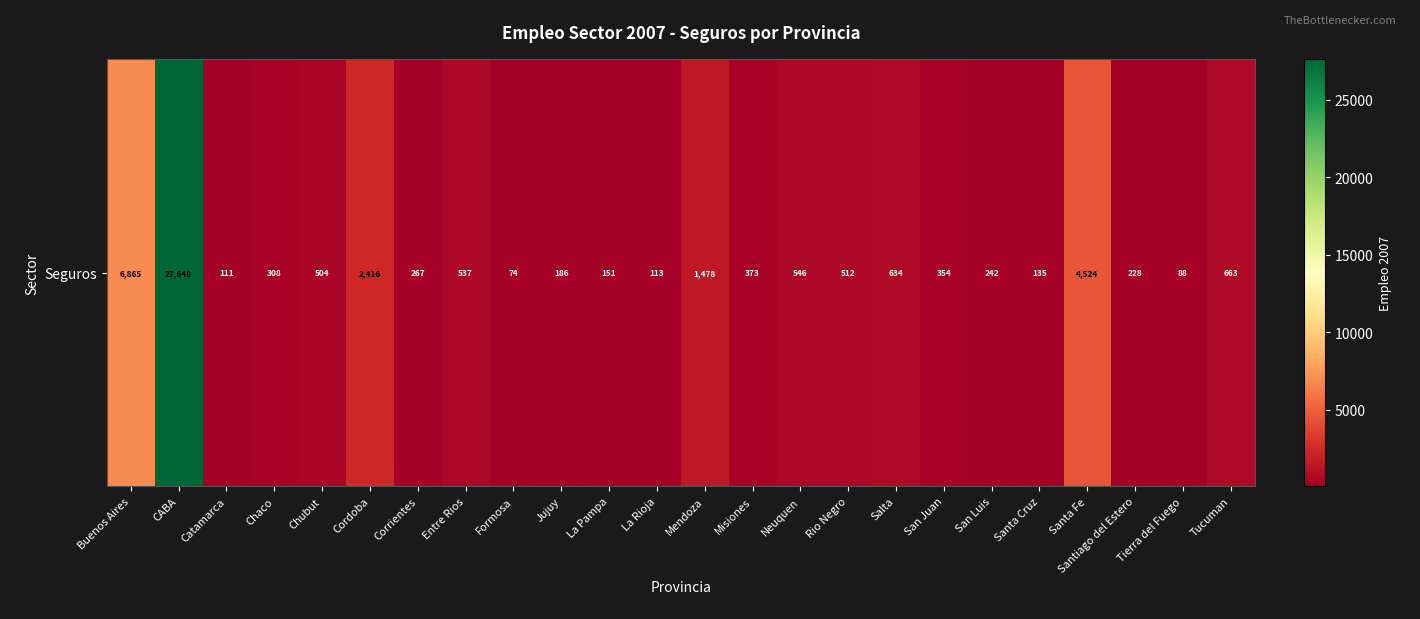

List the labels in order of value, smallest first.

Formosa, Tierra del Fuego, Catamarca, La Rioja, Santa Cruz, La Pampa, Jujuy, Santiago del Estero, San Luis, Corrientes, Chaco, San Juan, Misiones, Chubut, Rio Negro, Entre Rios, Neuquen, Salta, Tucuman, Mendoza, Cordoba, Santa Fe, Buenos Aires, CABA